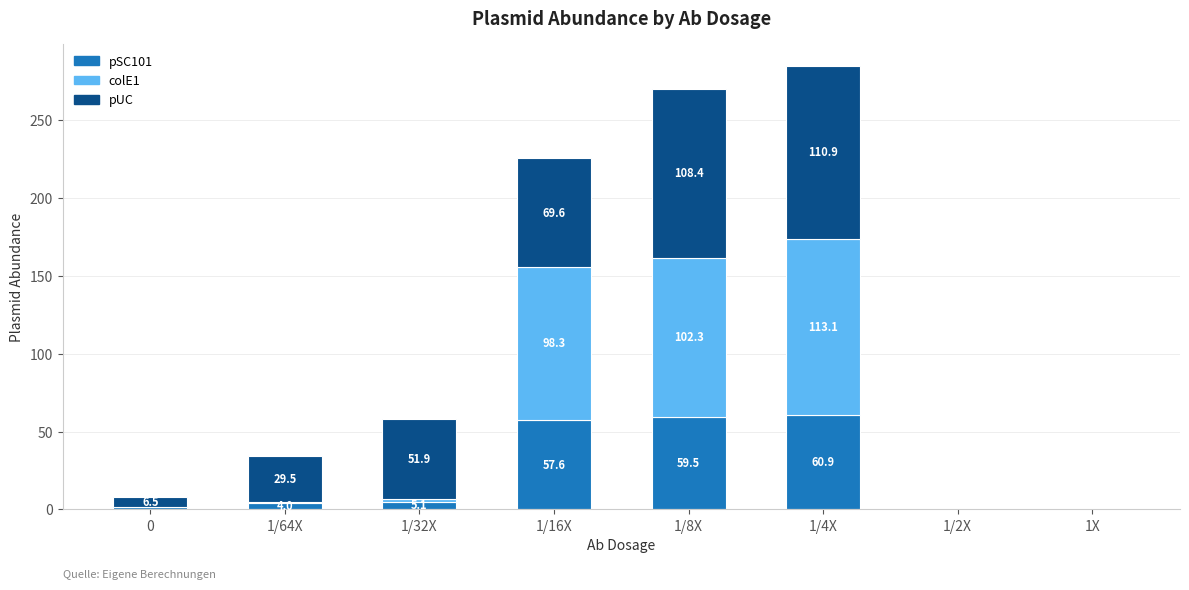

Count the number of data series in this chart.

3